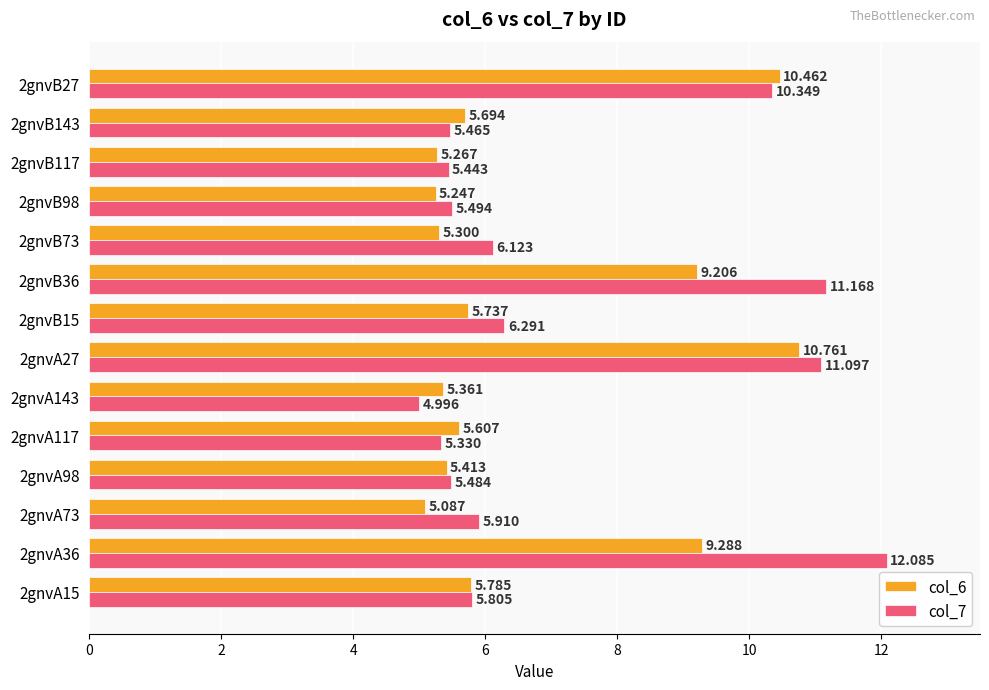

Rank the series by their average value, from lowest to highest.

col_6, col_7